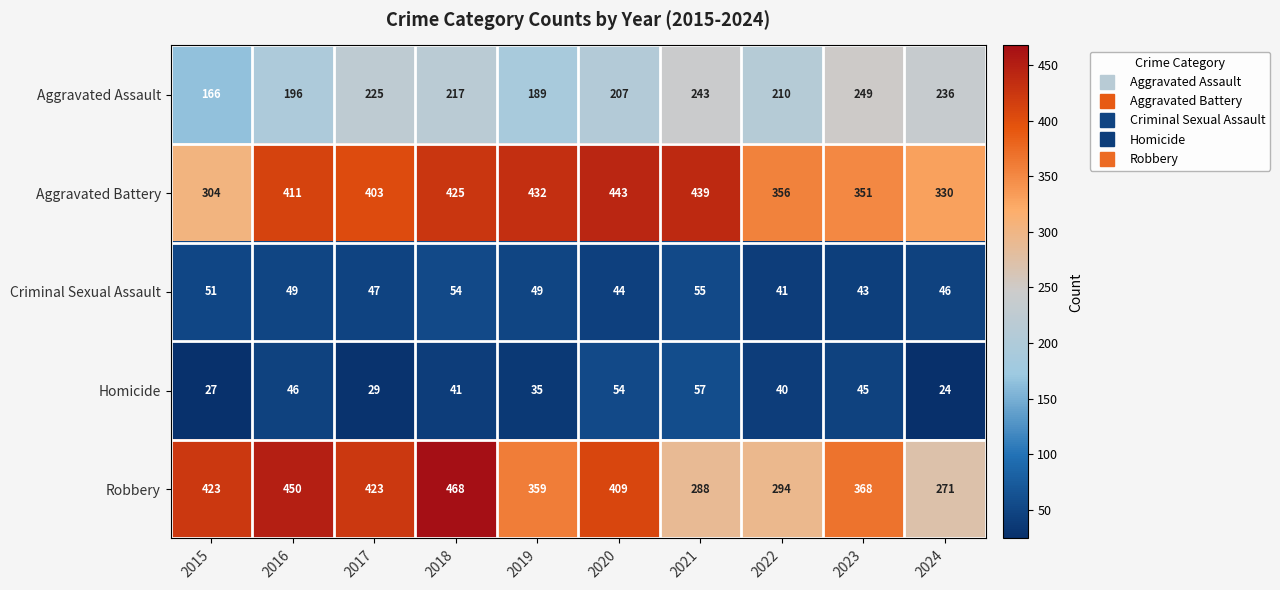

Where does the Homicide series first go above 41?

2016